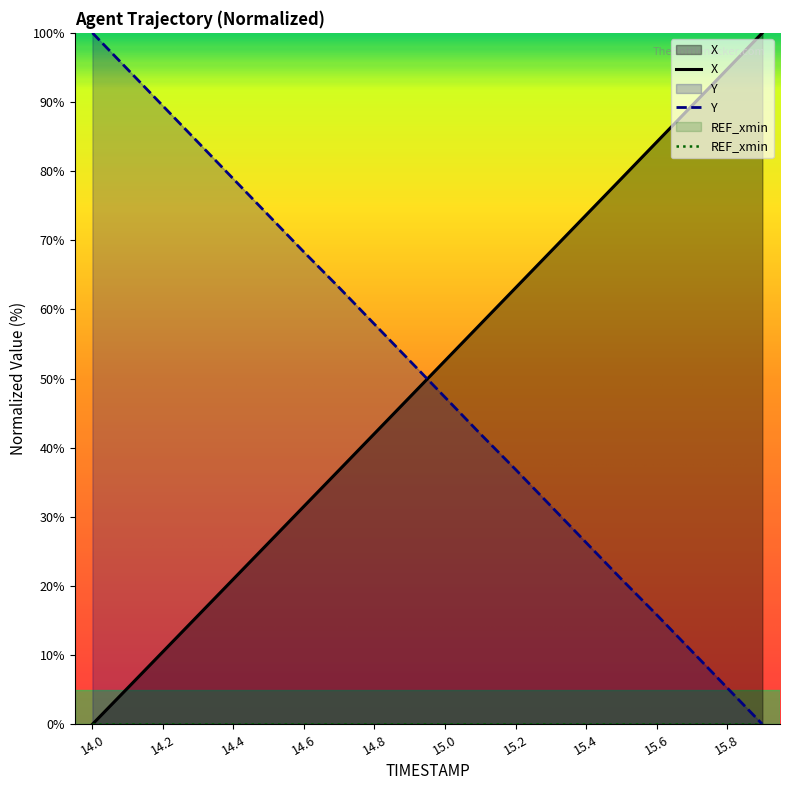

Between 14.7 and 15.7, which series saw the biggest shift?

X